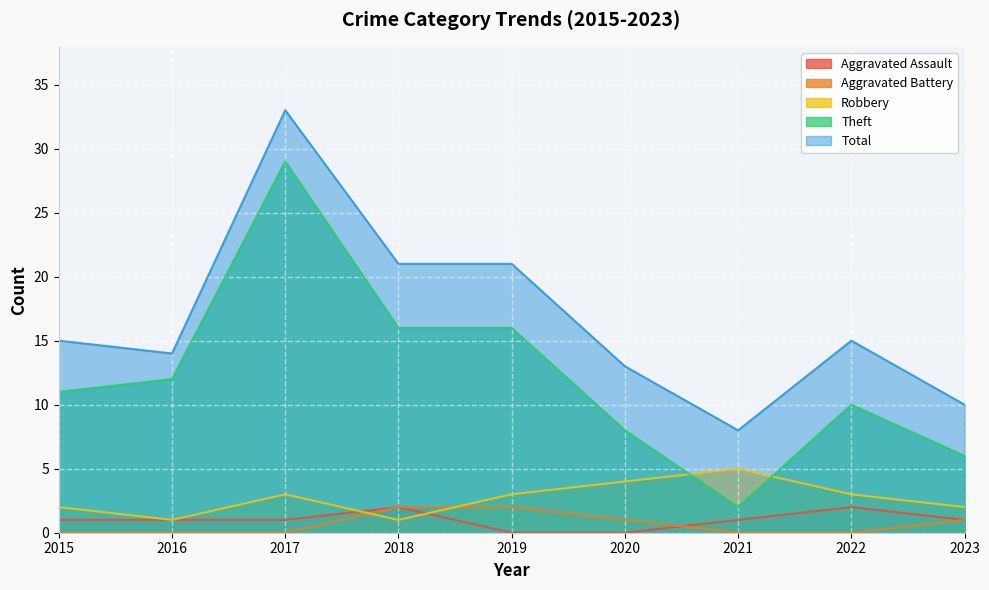

How many lines are shown in the chart?

5